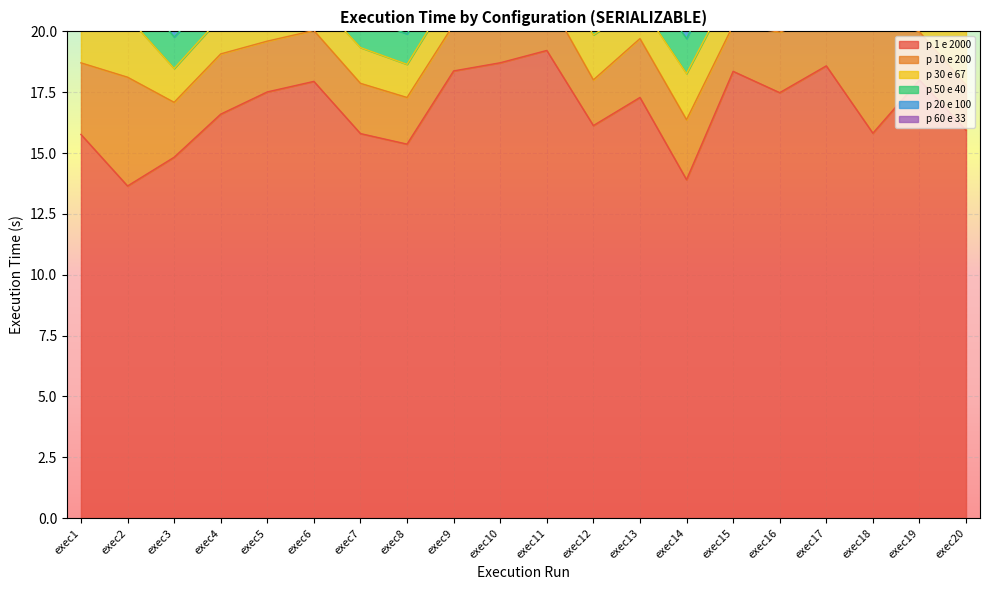

What is the sum of all p 10 e 200 values?

48.6